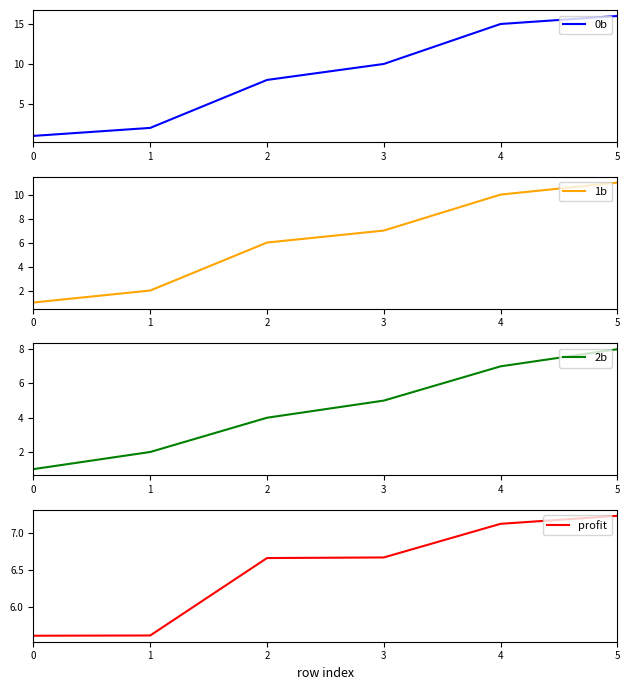

True or false: 0b and 1b cross at least once.

False